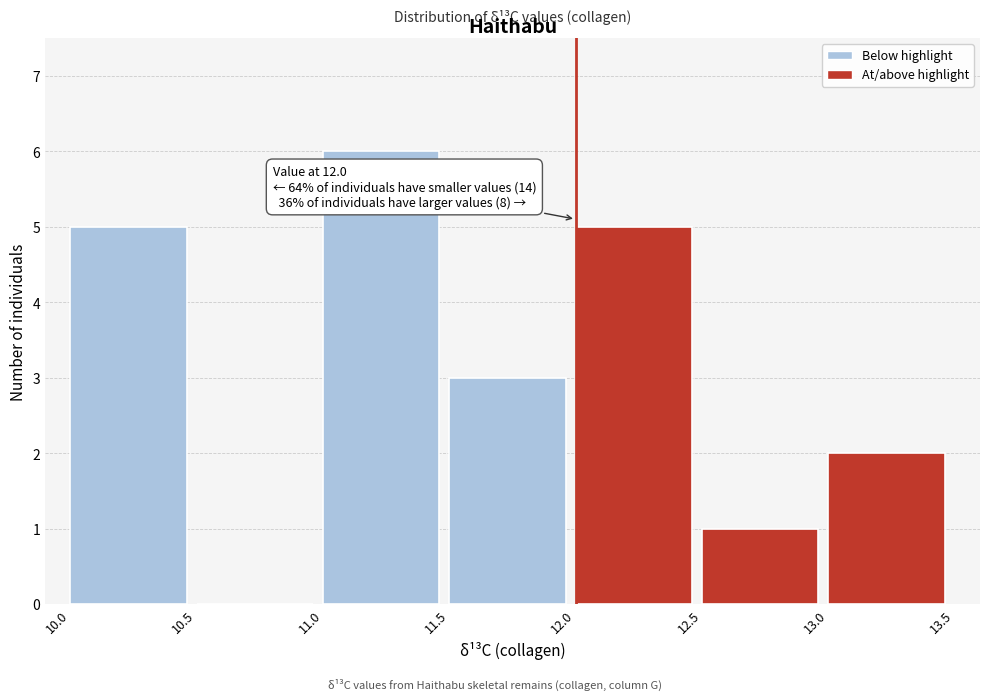

Which range on the x-axis has the tallest bar?

11.0 to 11.5